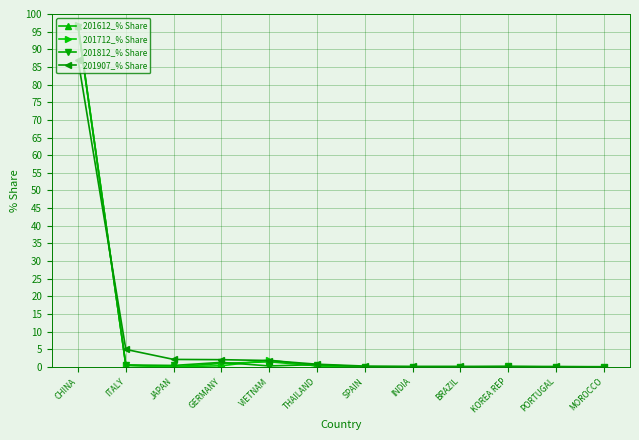

Which series has the largest range (max minus min)?

201712_% Share